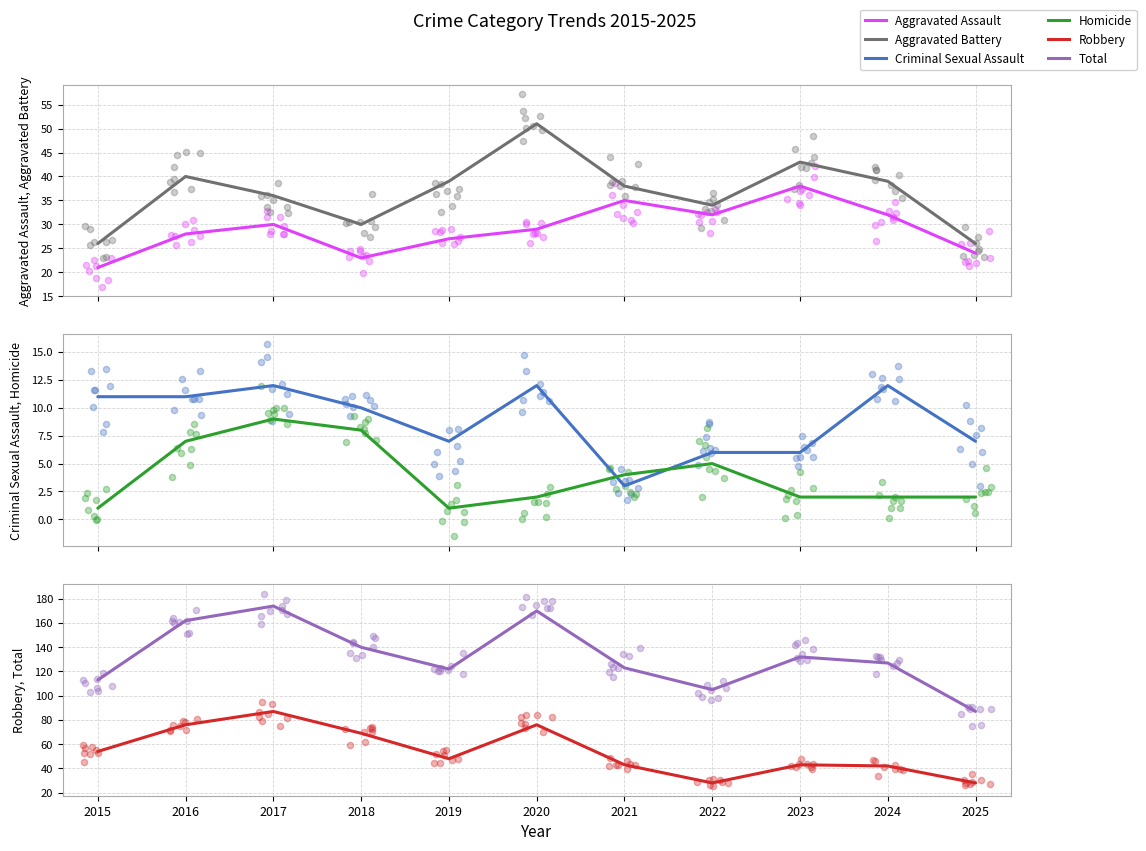

At which category is the sum across all series the highest?

2017